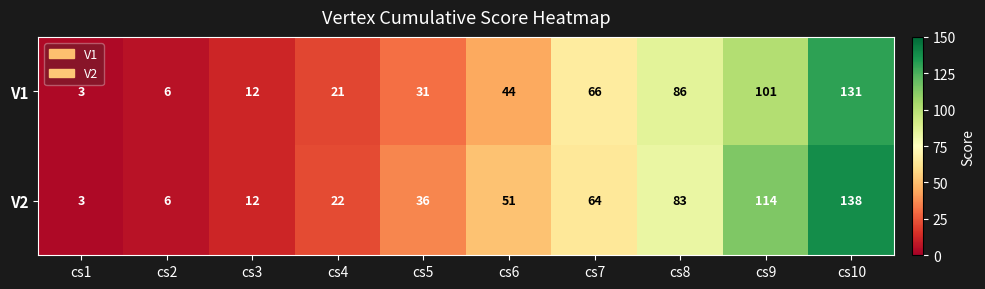

What is the sum of the V2 values at cs2 and cs5?

42